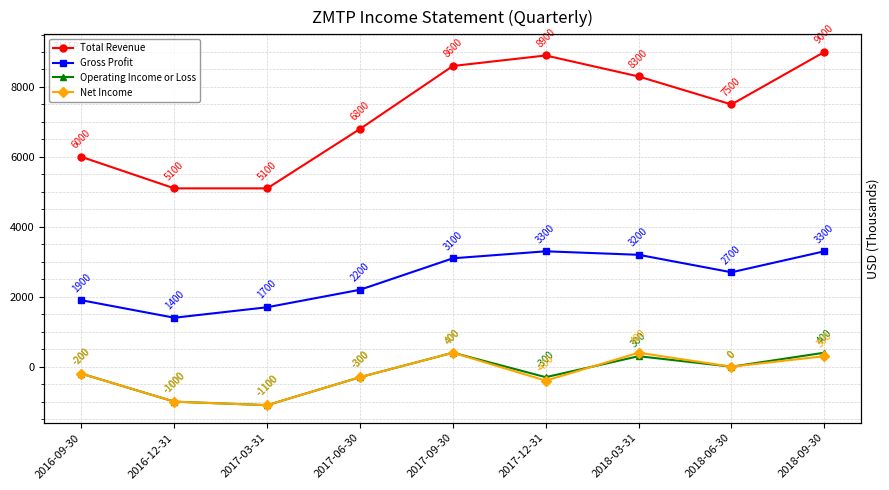

True or false: Operating Income or Loss and Total Revenue cross at least once.

False